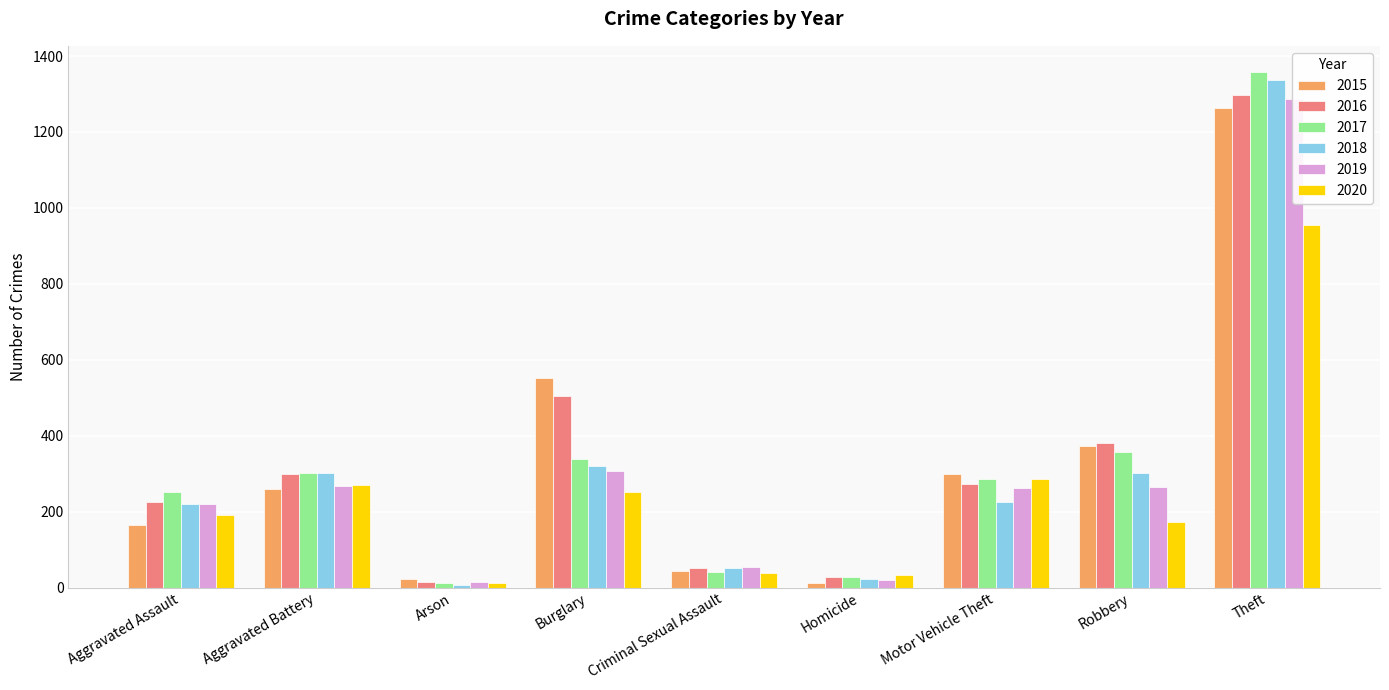

Read the 2019 value at Theft, to the nearest 100.

1300